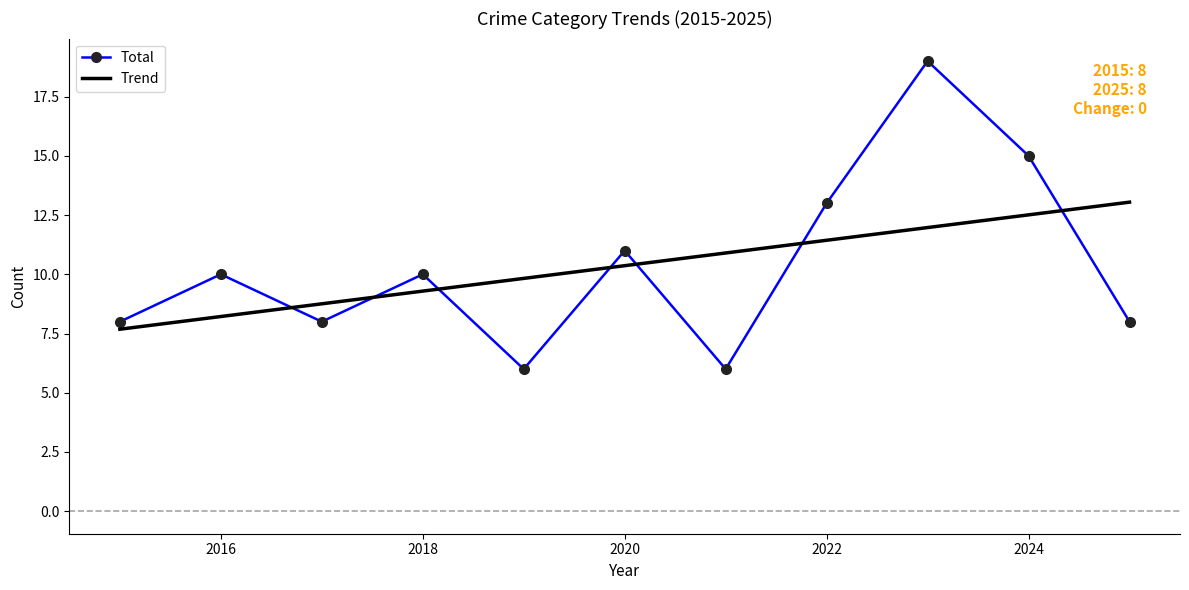

What is the maximum value for Trend?

13.0